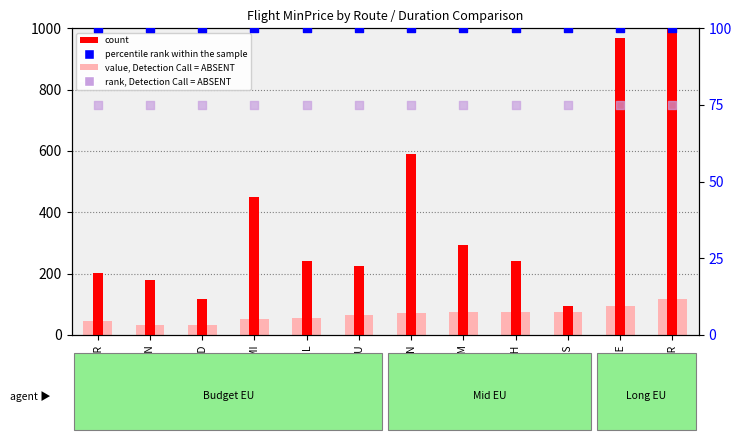

Which series reaches the maximum Y coordinate?

count